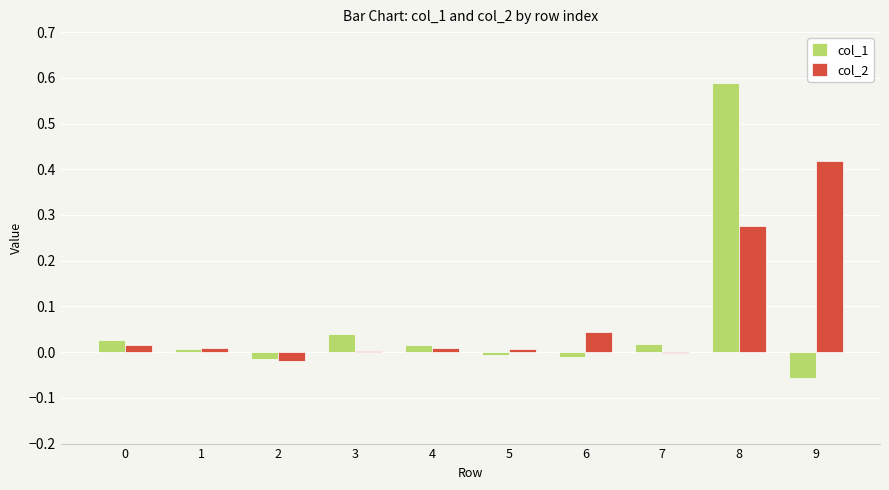

How many groups of bars are there?

10